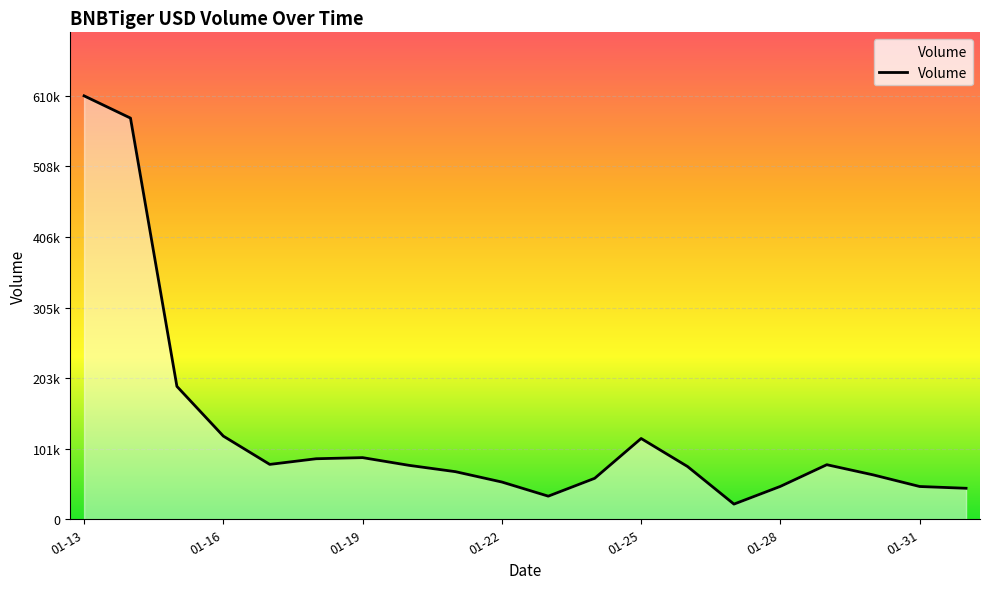

Rank the categories by value from highest to lowest.

2022-01-13, 2022-01-14, 2022-01-15, 2022-01-16, 2022-01-25, 2022-01-19, 2022-01-18, 2022-01-17, 2022-01-29, 2022-01-20, 2022-01-26, 2022-01-21, 2022-01-30, 2022-01-24, 2022-01-22, 2022-01-28, 2022-01-31, 2022-02-01, 2022-01-23, 2022-01-27